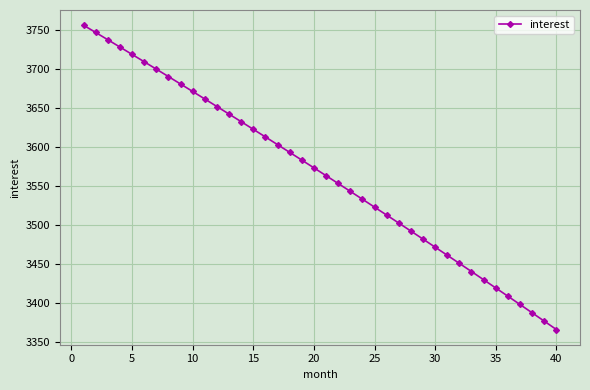

True or false: there are more than 1 points higher than both neighbors.

False